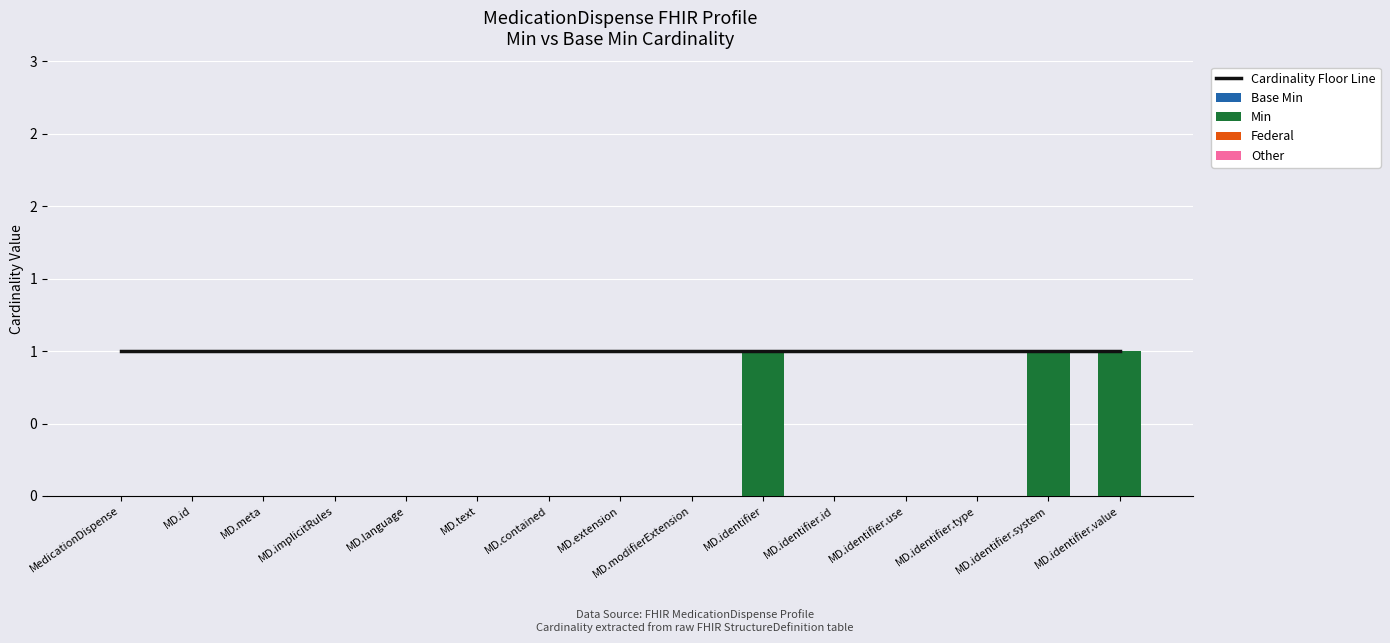

True or false: Cardinality Floor Line has a value of 1 at MD.identifier.value.

True